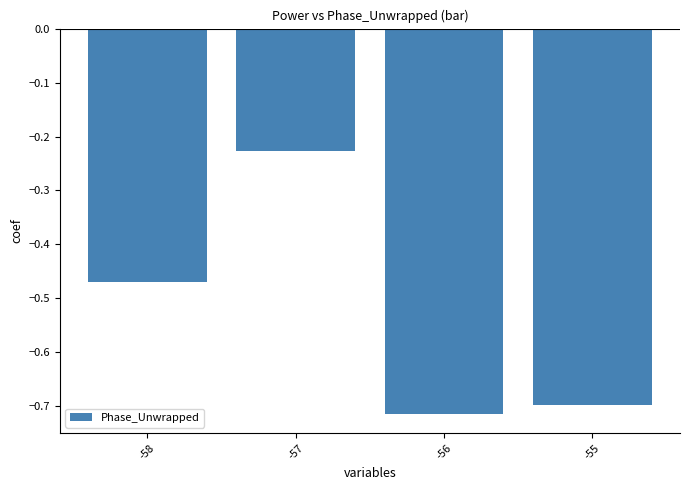

Where is the data nearest to the value 0?

-57